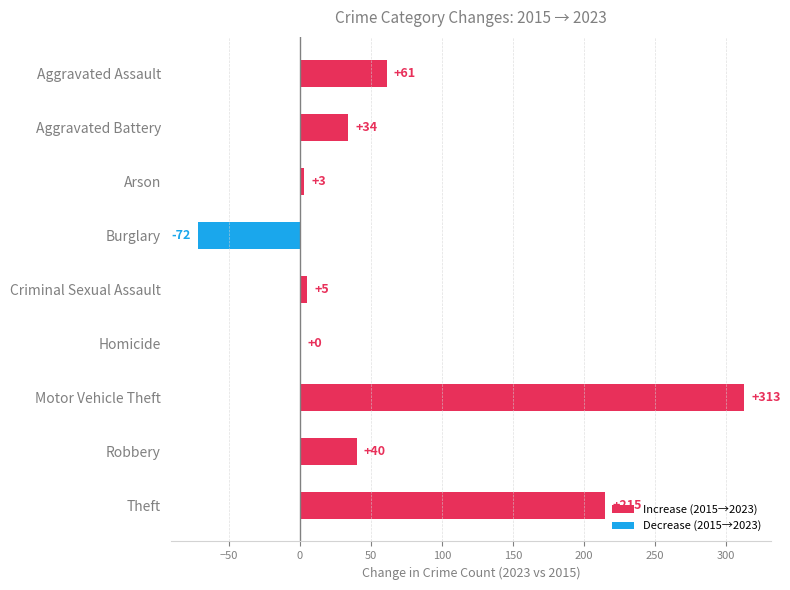

What is the highest value of the Increase (2015→2023) series?

313